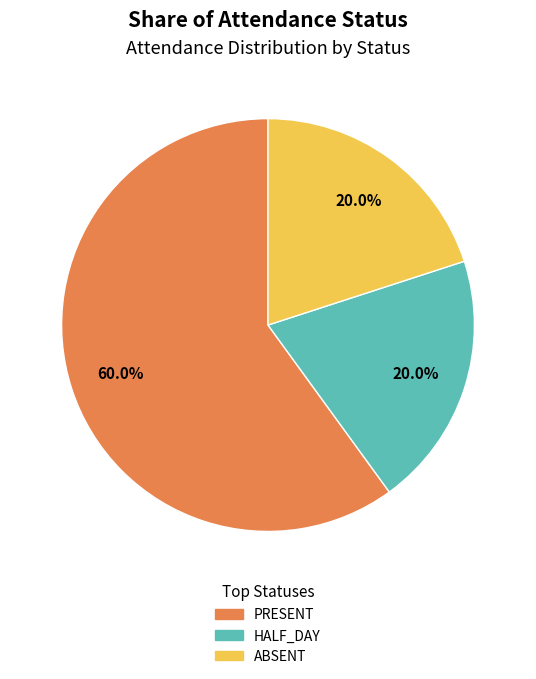

The ABSENT slice represents 32% of the pie. True or false?

False